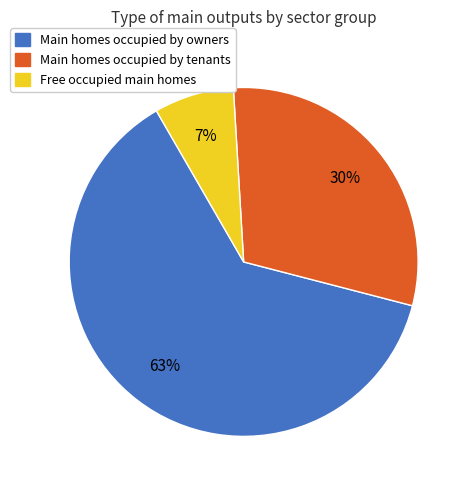

Count the number of slices in the pie.

3